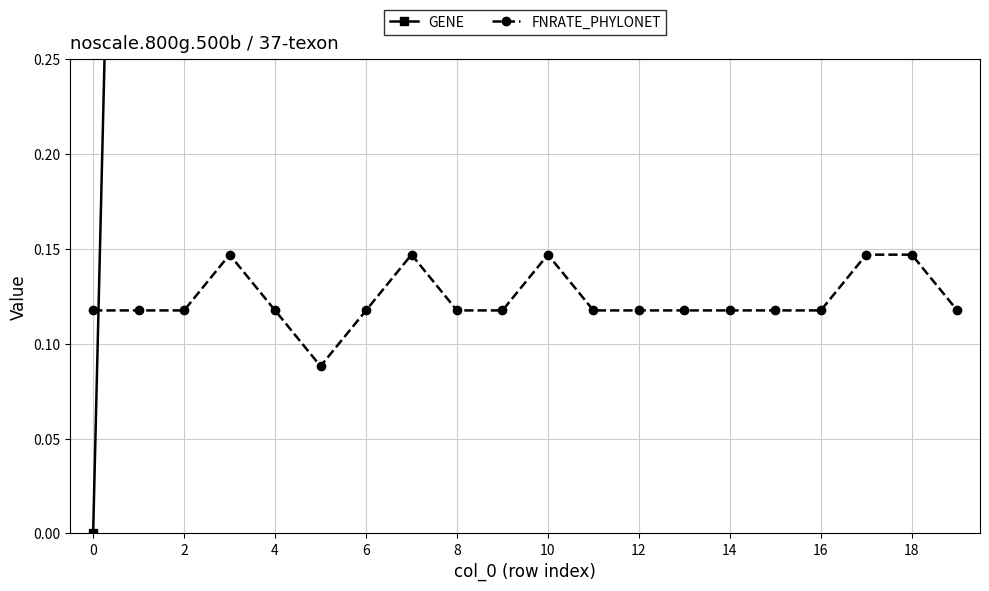

What is the difference between the second highest and minimum values in the FNRATE_PHYLONET series?

0.1